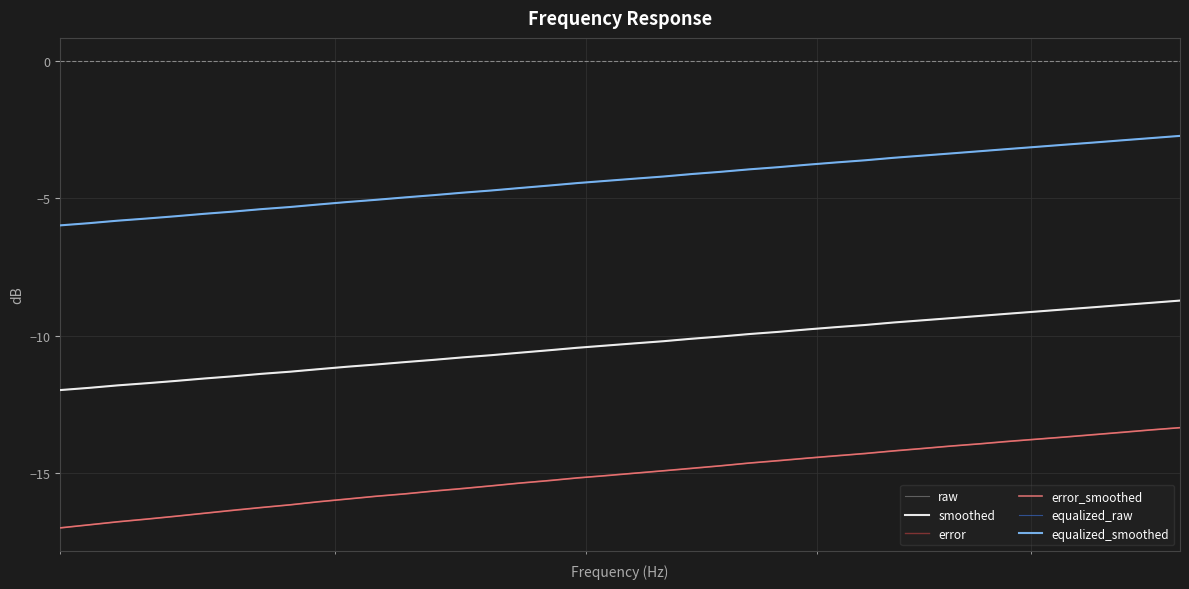

What is the maximum value shown in the chart?

-2.7